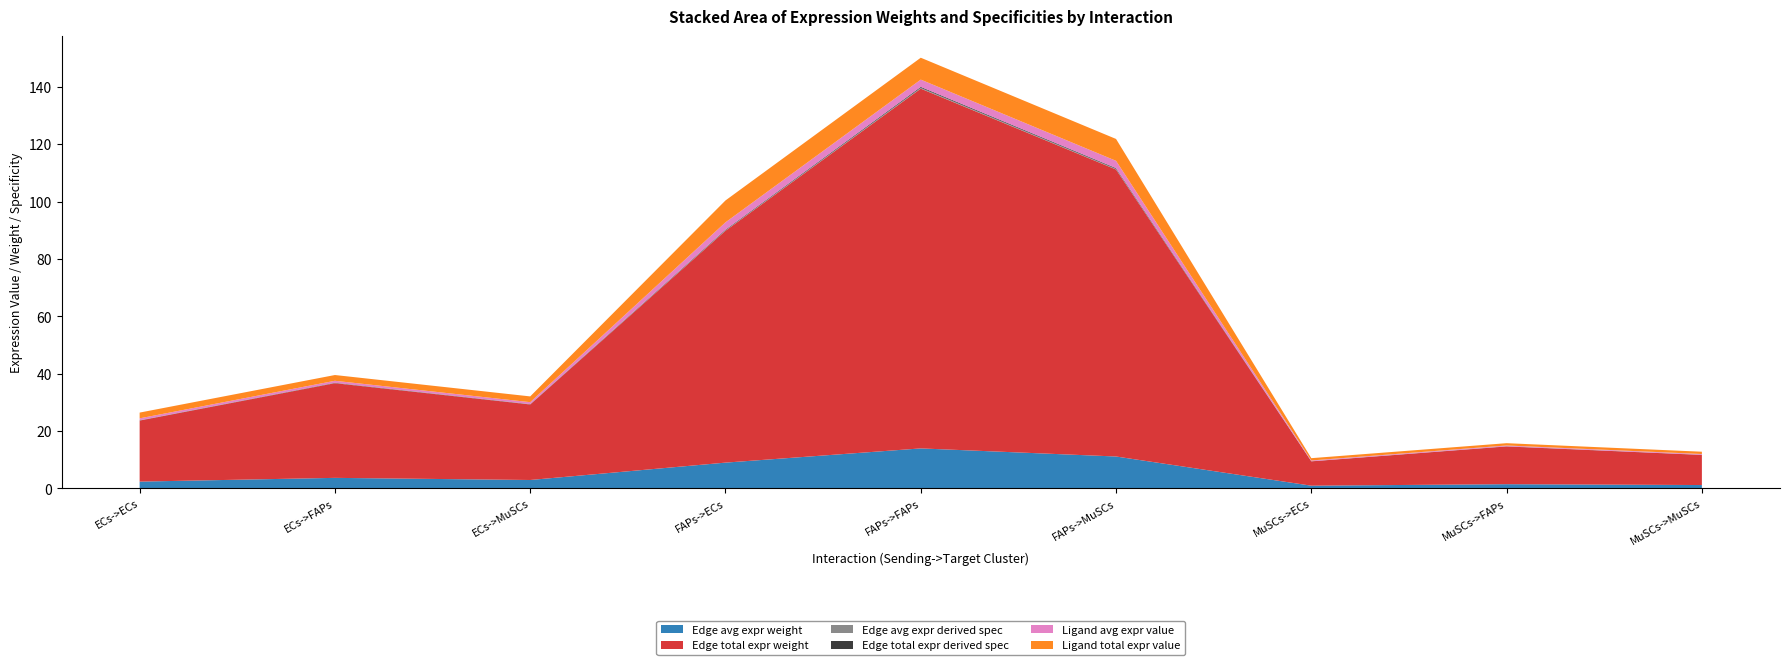

Reading left to right, transcribe all the data shown in this chart.

Edge avg expr weight: ECs->ECs=2.4	ECs->FAPs=3.7	ECs->MuSCs=2.9	FAPs->ECs=9.0	FAPs->FAPs=13.9	FAPs->MuSCs=11.1	MuSCs->ECs=0.9	MuSCs->FAPs=1.5	MuSCs->MuSCs=1.2
Edge total expr weight: ECs->ECs=21.3	ECs->FAPs=33.0	ECs->MuSCs=26.3	FAPs->ECs=80.9	FAPs->FAPs=125.5	FAPs->MuSCs=100.1	MuSCs->ECs=8.5	MuSCs->FAPs=13.2	MuSCs->MuSCs=10.5
Edge avg expr derived spec: ECs->ECs=0.1	ECs->FAPs=0.1	ECs->MuSCs=0.1	FAPs->ECs=0.2	FAPs->FAPs=0.3	FAPs->MuSCs=0.2	MuSCs->ECs=0.0	MuSCs->FAPs=0.0	MuSCs->MuSCs=0.0
Edge total expr derived spec: ECs->ECs=0.1	ECs->FAPs=0.1	ECs->MuSCs=0.1	FAPs->ECs=0.2	FAPs->FAPs=0.3	FAPs->MuSCs=0.2	MuSCs->ECs=0.0	MuSCs->FAPs=0.0	MuSCs->MuSCs=0.0
Ligand avg expr value: ECs->ECs=0.7	ECs->FAPs=0.7	ECs->MuSCs=0.7	FAPs->ECs=2.5	FAPs->FAPs=2.5	FAPs->MuSCs=2.5	MuSCs->ECs=0.3	MuSCs->FAPs=0.3	MuSCs->MuSCs=0.3
Ligand total expr value: ECs->ECs=2.0	ECs->FAPs=2.0	ECs->MuSCs=2.0	FAPs->ECs=7.6	FAPs->FAPs=7.6	FAPs->MuSCs=7.6	MuSCs->ECs=0.8	MuSCs->FAPs=0.8	MuSCs->MuSCs=0.8